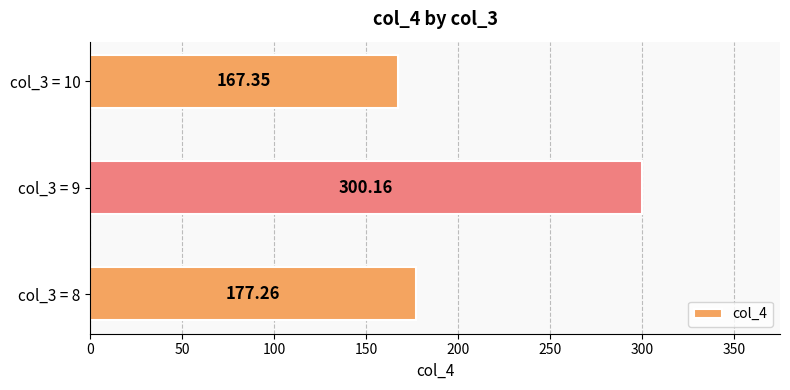

What is the smallest value displayed?

167.4